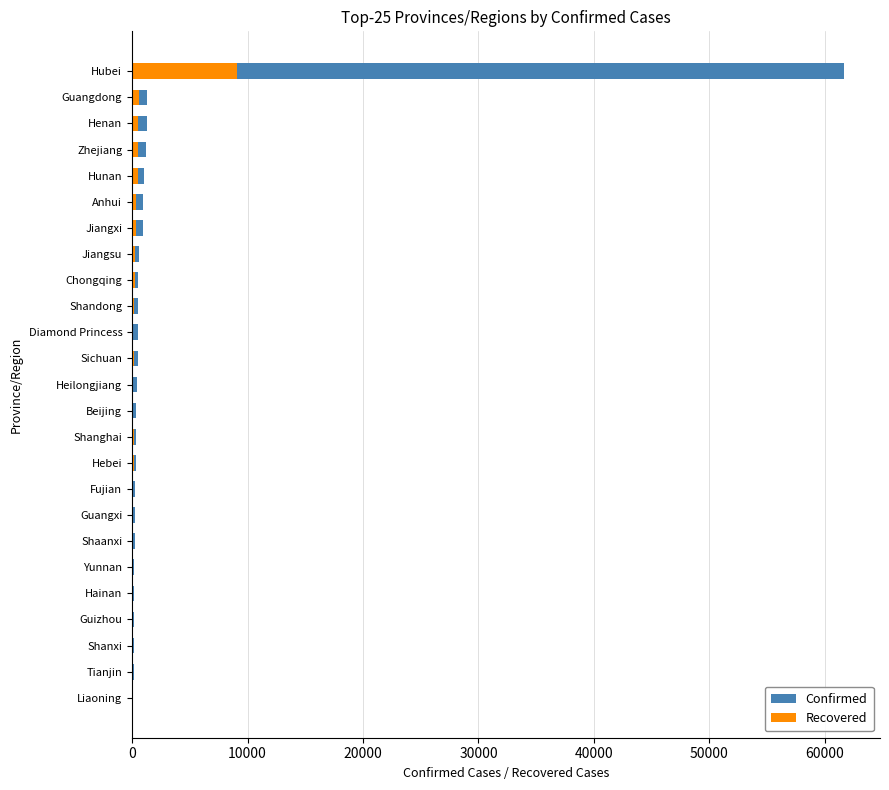

List the series in order of their overall mean, highest first.

Confirmed, Recovered